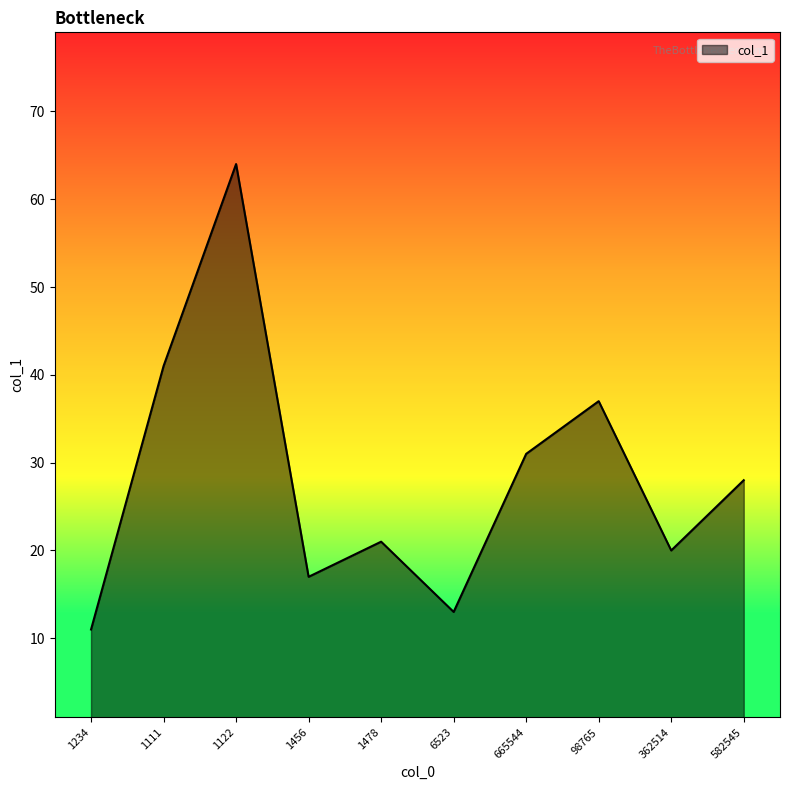

Which category has the lowest value across all series?

1234